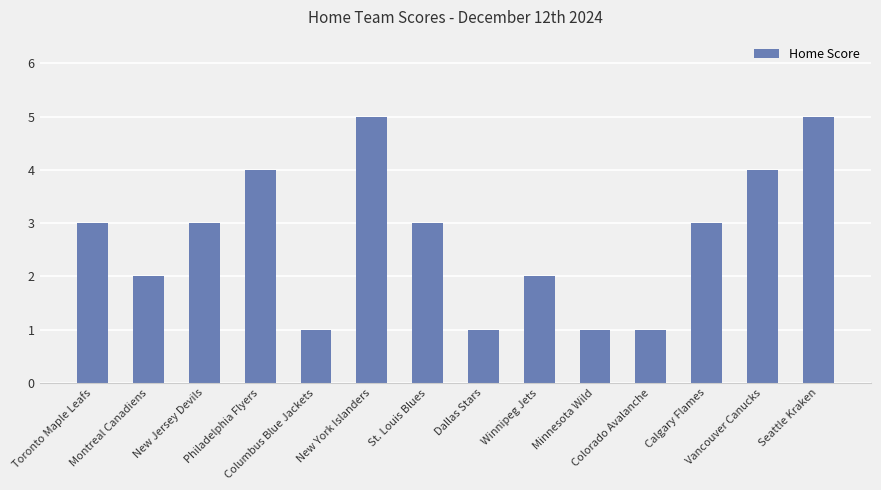

What is the value of the 14th bar from the left?

5